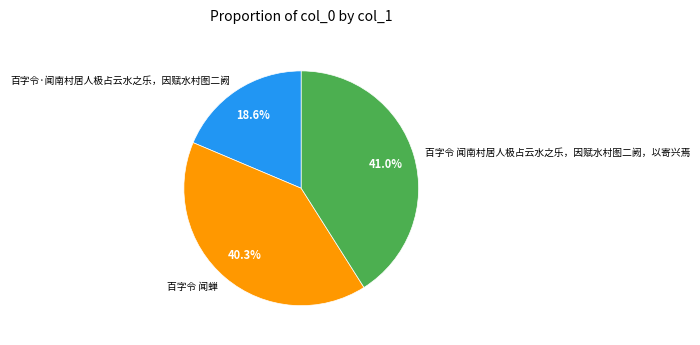

How many segments does this pie chart have?

3